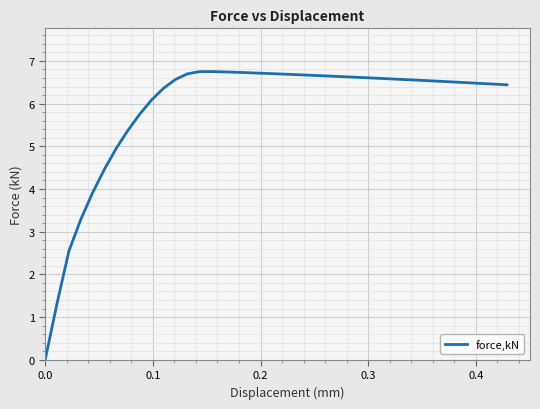

What is the difference between the maximum and minimum values?

6.7